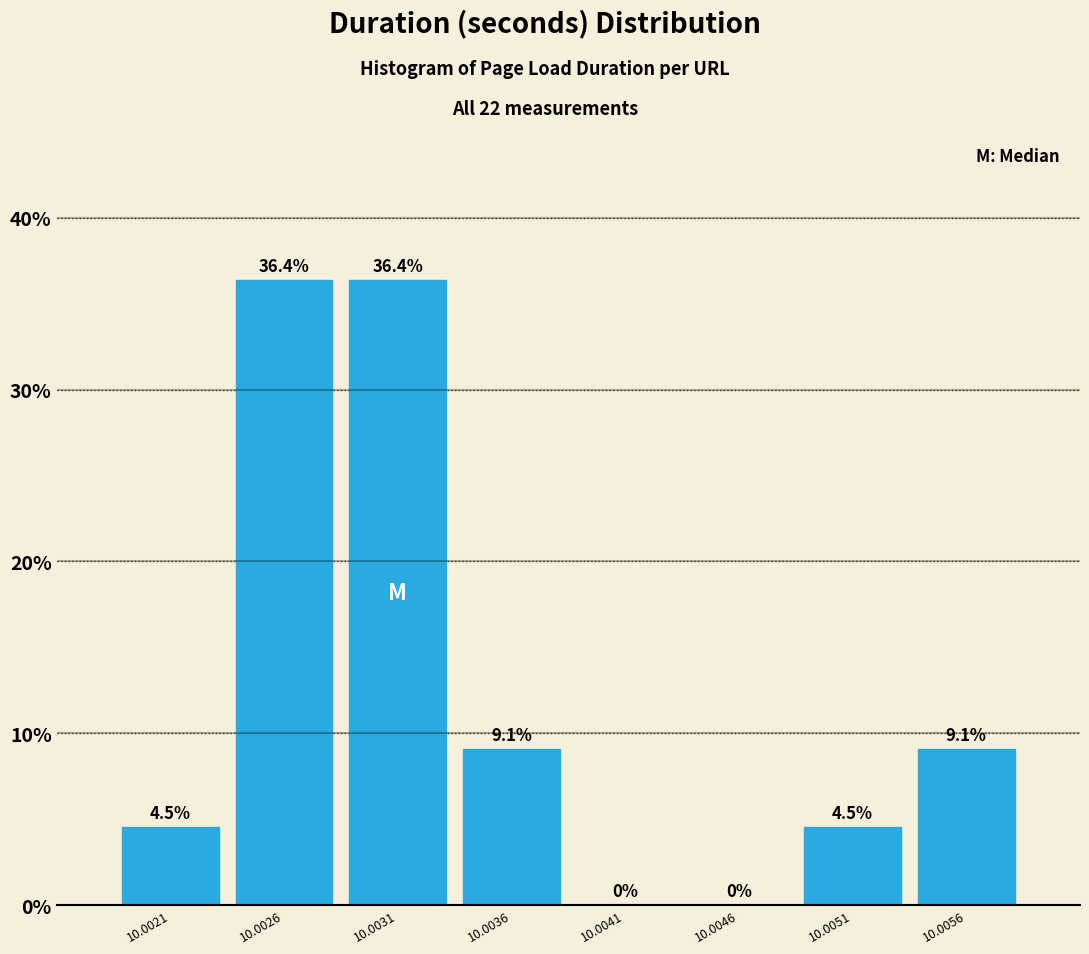

Reading right to left, extract all data points from this chart.

10.0056=9.1	10.0051=4.5	10.0046=0.0	10.0041=0.0	10.0036=9.1	10.0031=36.4	10.0026=36.4	10.0021=4.5